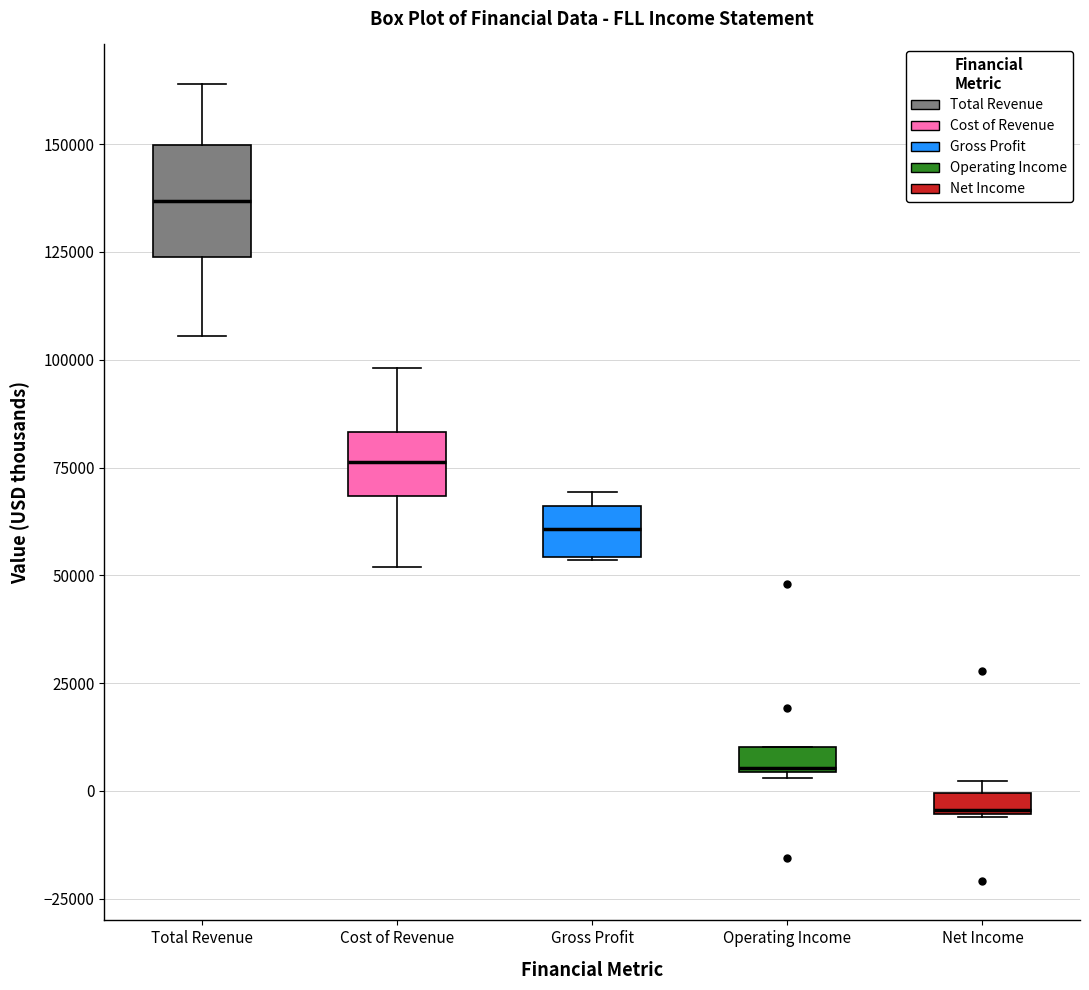

Which box is the tallest, from its lower edge to its upper edge?

Total Revenue